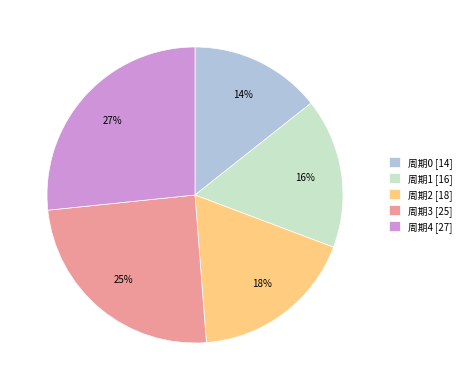

Which has a higher value, 周期0 or 周期4?

周期4